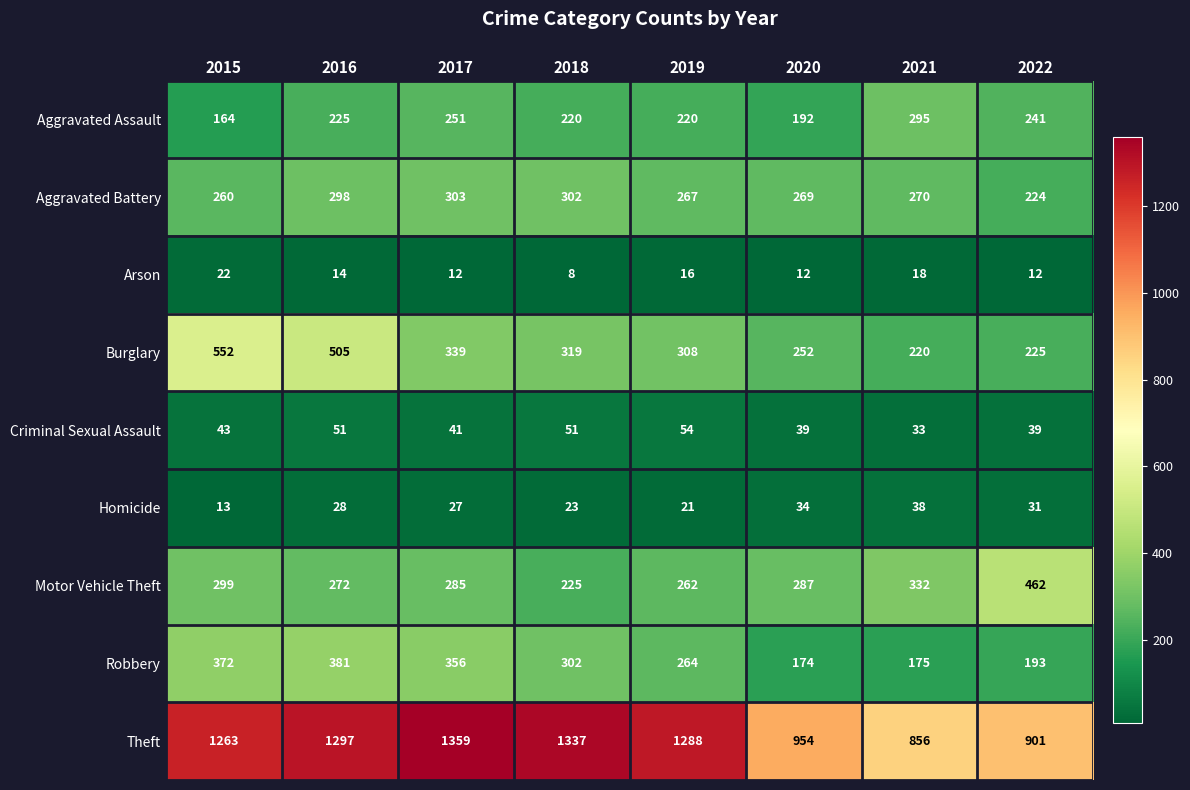

What is the average value of the Motor Vehicle Theft series?

303